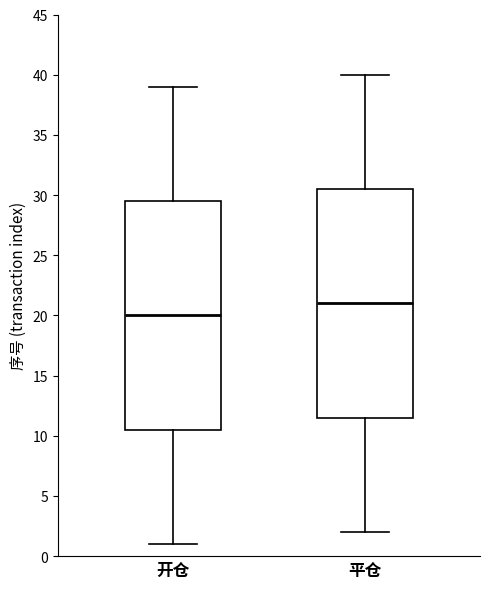

Which box's median line is the lowest?

开仓